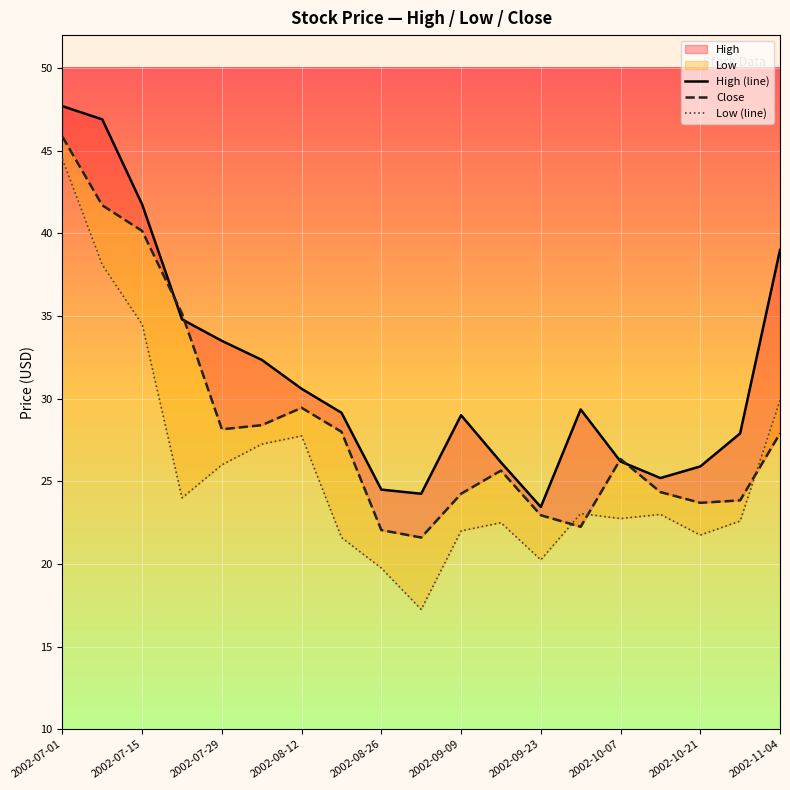

Count the number of categories in the chart.

19